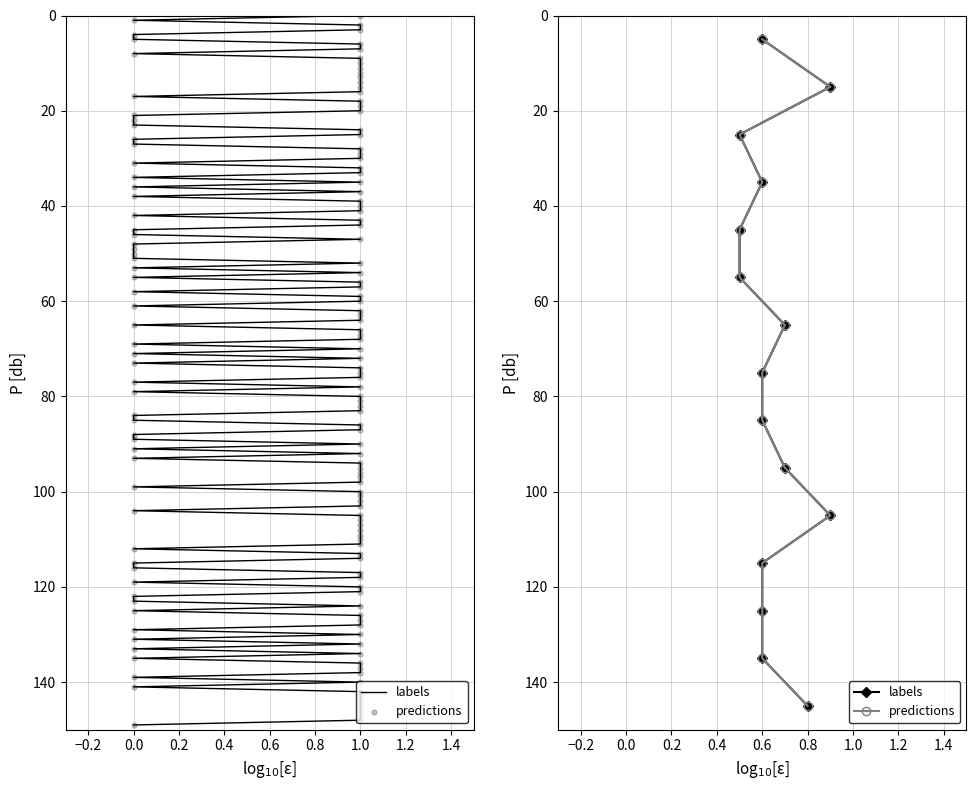

Which series has the largest total across all categories?

labels